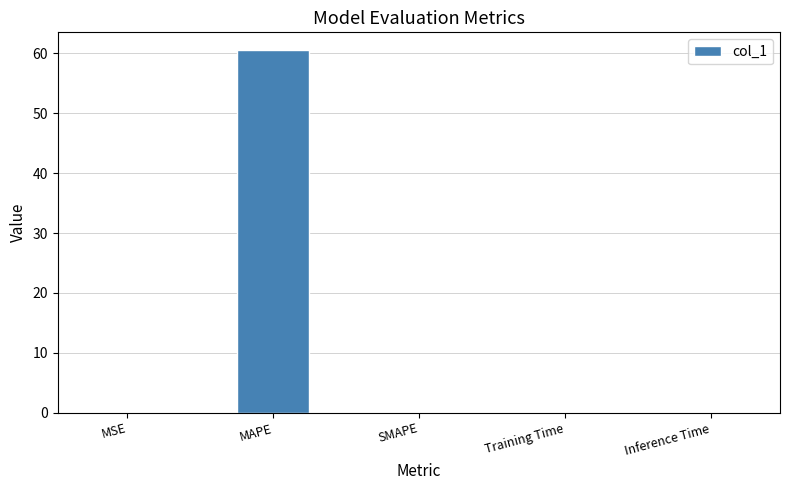

The chart shows a value of 60.5 at MAPE. True or false?

True